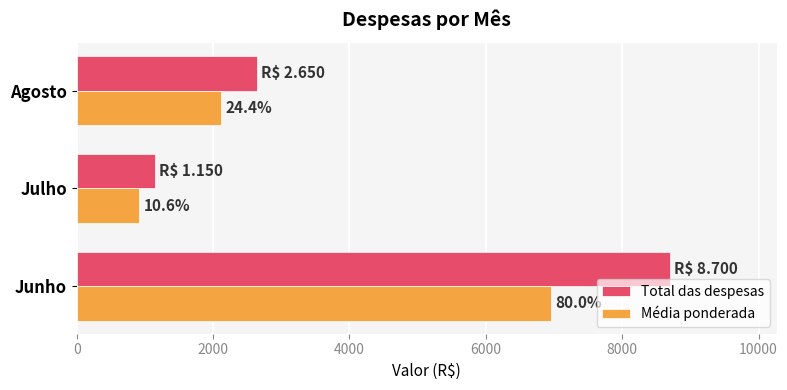

What are all the series names shown in the legend?

Total das despesas, Média ponderada